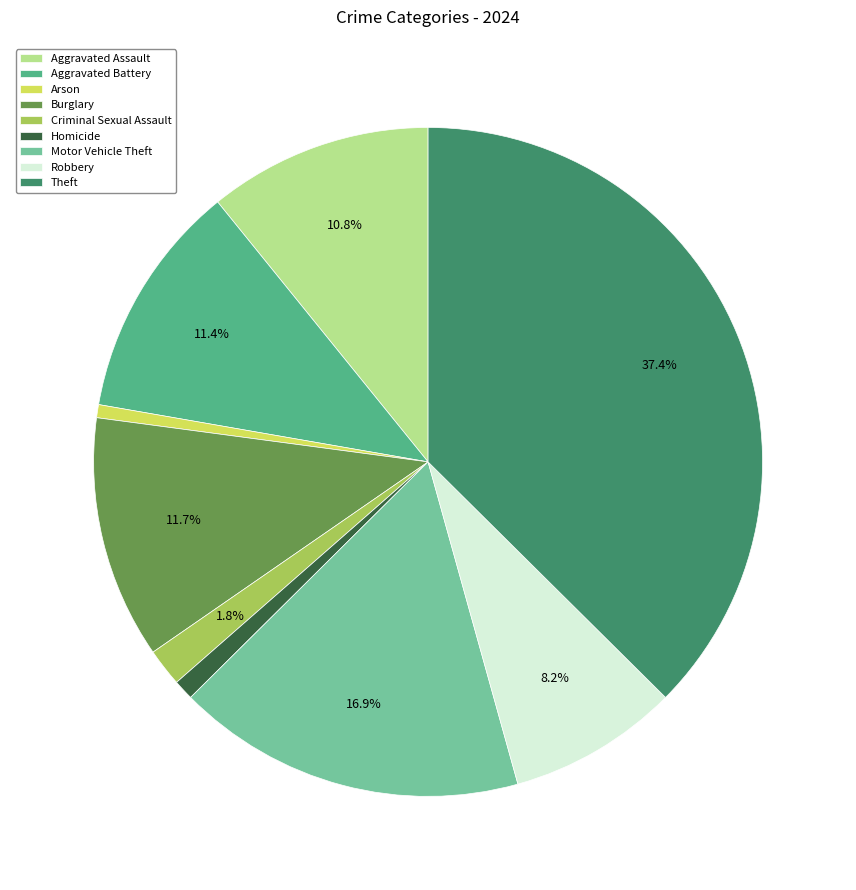

What percentage is the Aggravated Assault slice, to the nearest percent?

11%